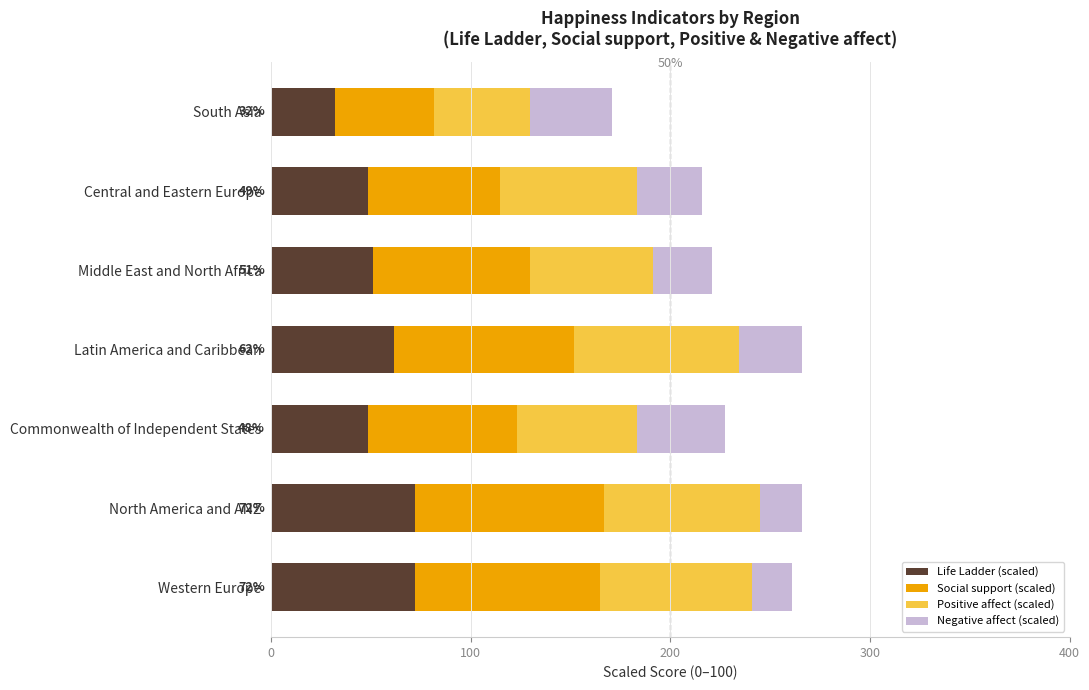

True or false: Life Ladder (scaled) has a value of 48.4 at Commonwealth of Independent States.

True